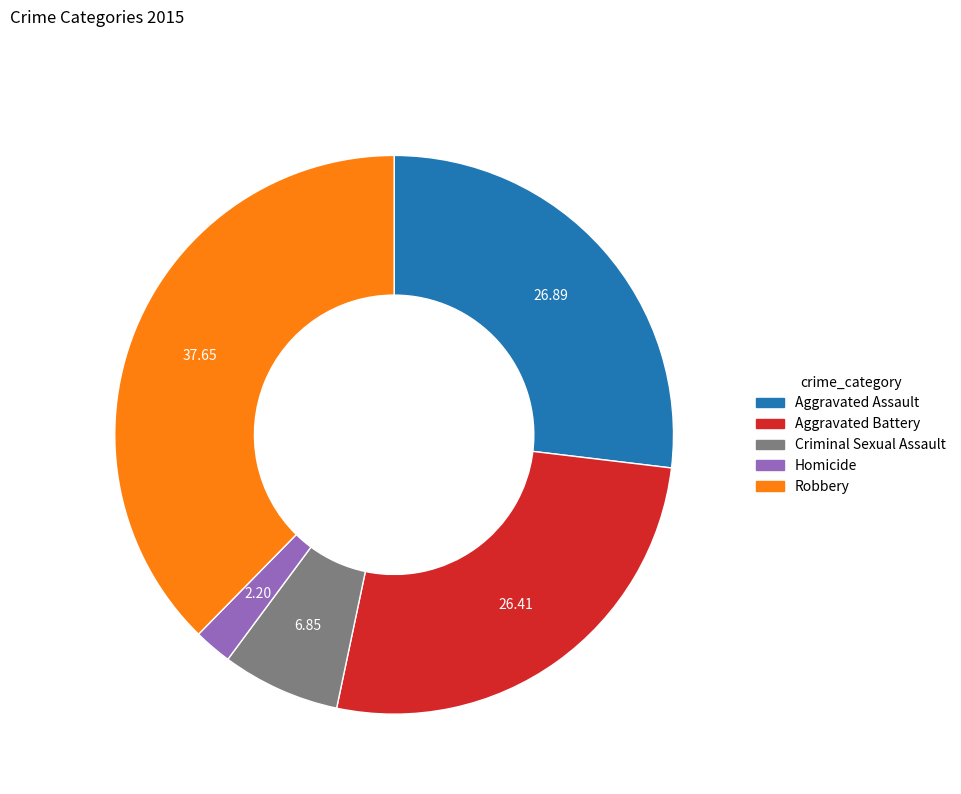

Count the number of slices in the pie.

5